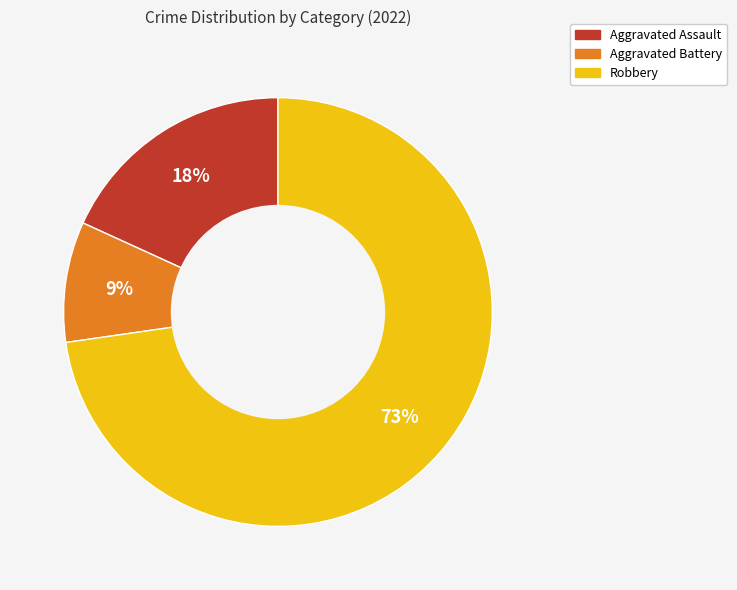

To the nearest percent, what is the difference between the Aggravated Battery and Aggravated Assault slice percentages?

9%